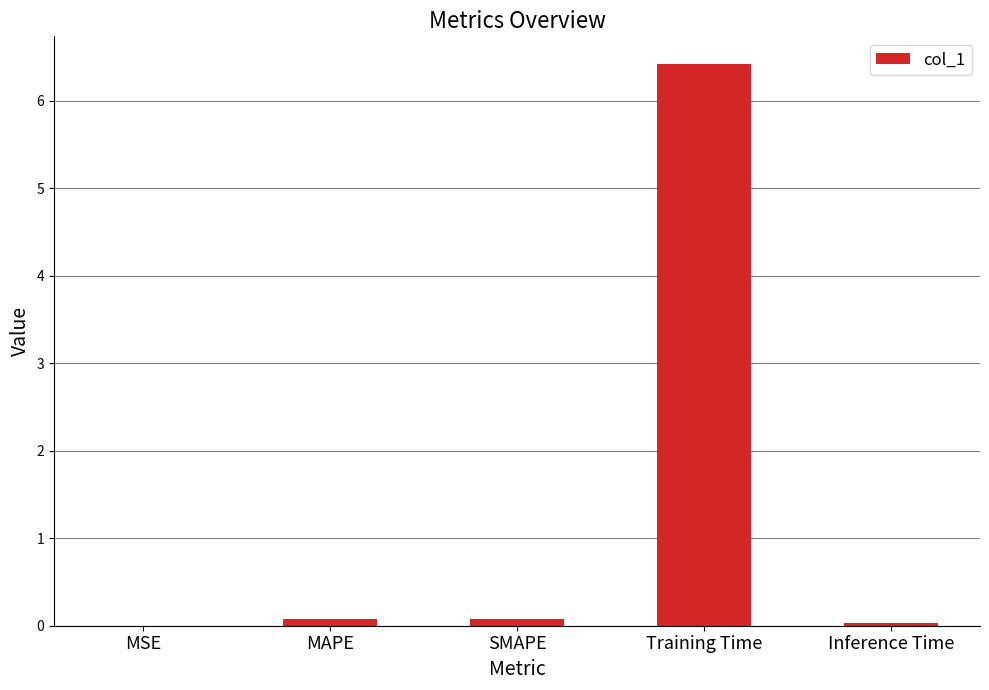

Are the bars grouped side by side (vs. stacked)?

No